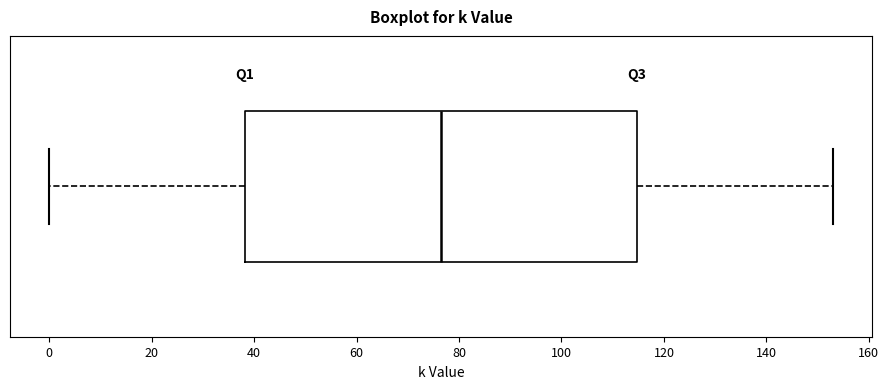

Read this box plot against the x-axis: the position of the median line, the range covered by the box, and the ends of both whiskers. The values are not printed on the chart, so give them approximately, as read against the axis.

median 76, box 38 to 114, whiskers 0 to 154